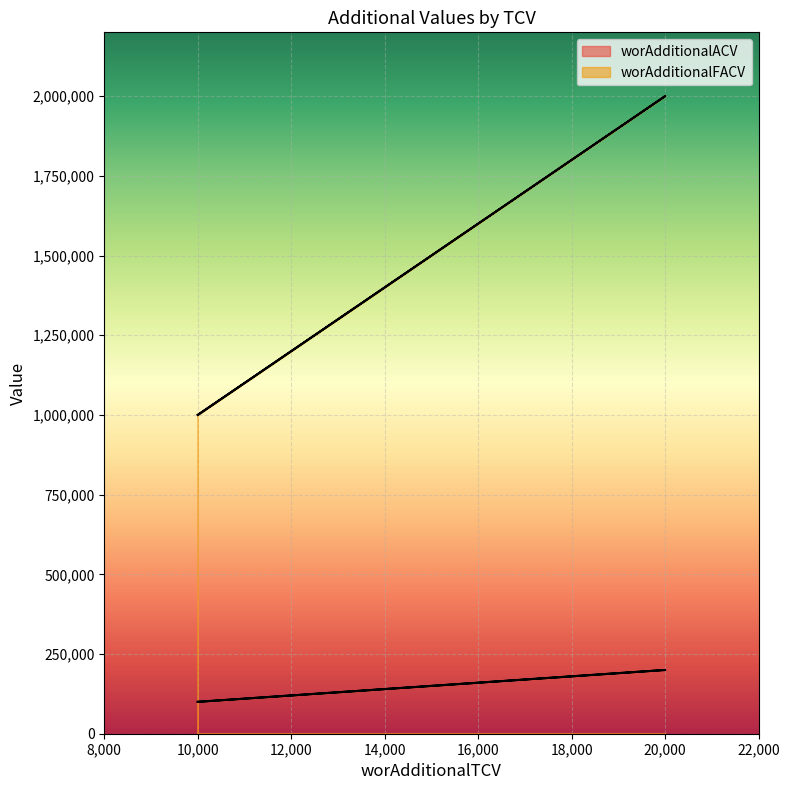

Reading right to left, transcribe all the data shown in this chart.

worAdditionalACV: 1000000	2000000	1000000
worAdditionalFACV: 100000	200000	100000